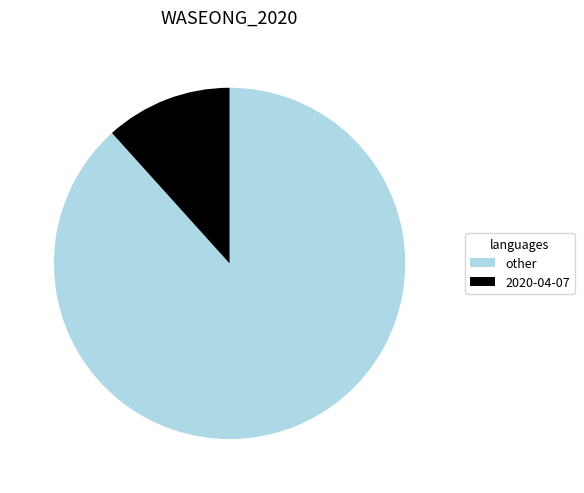

What is the largest slice in the pie chart?

other